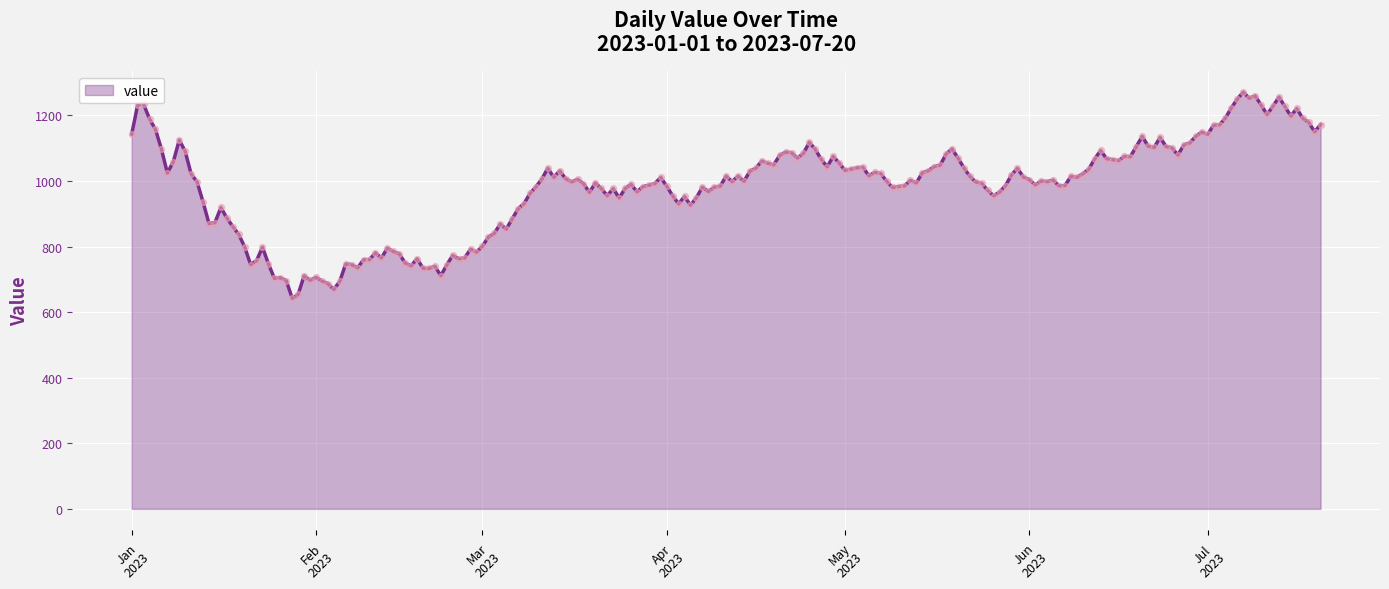

What is the difference between the maximum and minimum values?

629